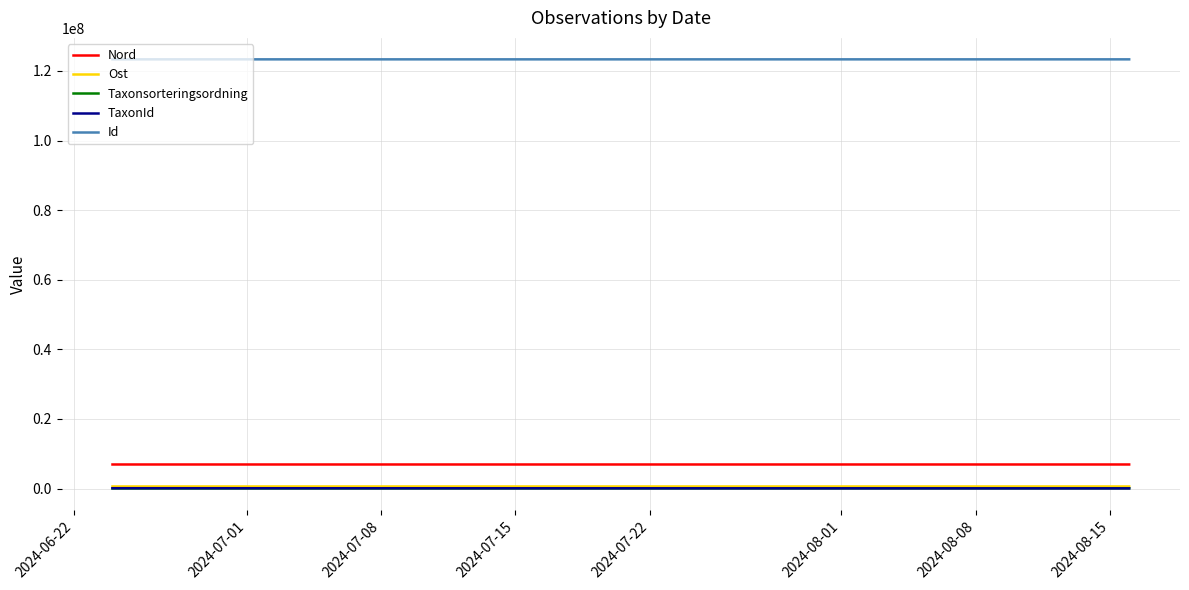

Count the number of data series in this chart.

5